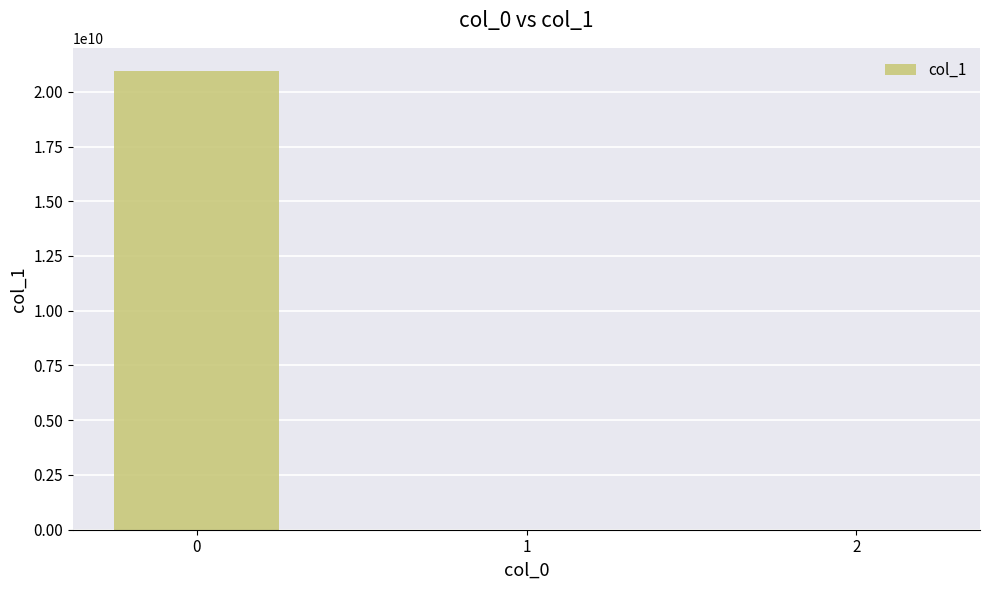

What is the difference between the values at 2 and 1?

59.8